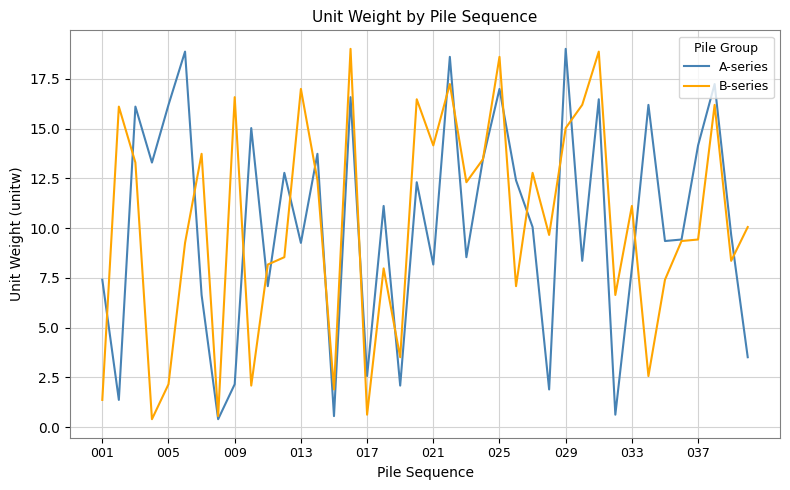

Does the chart display data point markers on the line(s)?

No